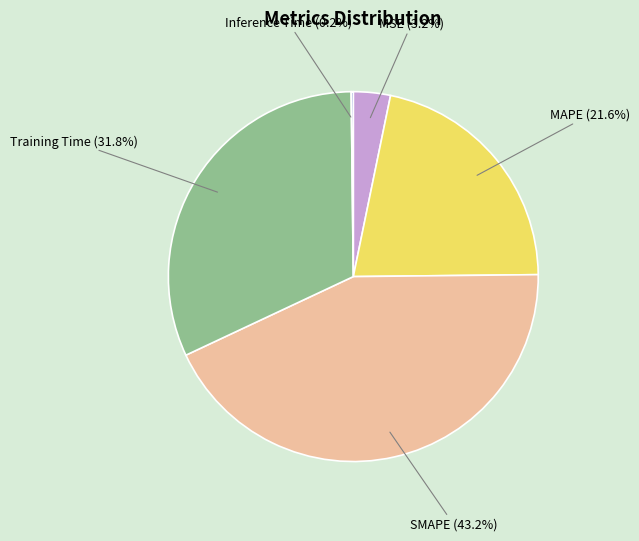

Is there a majority slice in this chart?

No